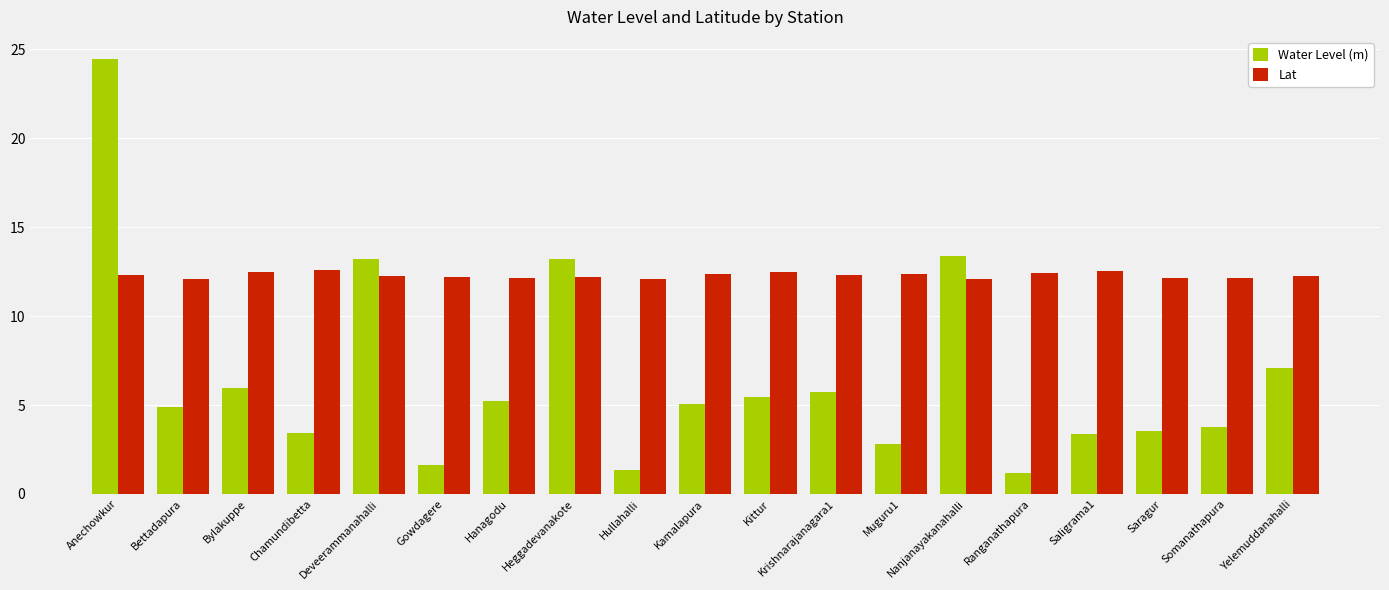

Is the value of Lat at Muguru1 greater than the value of Water Level (m) at Bettadapura?

Yes